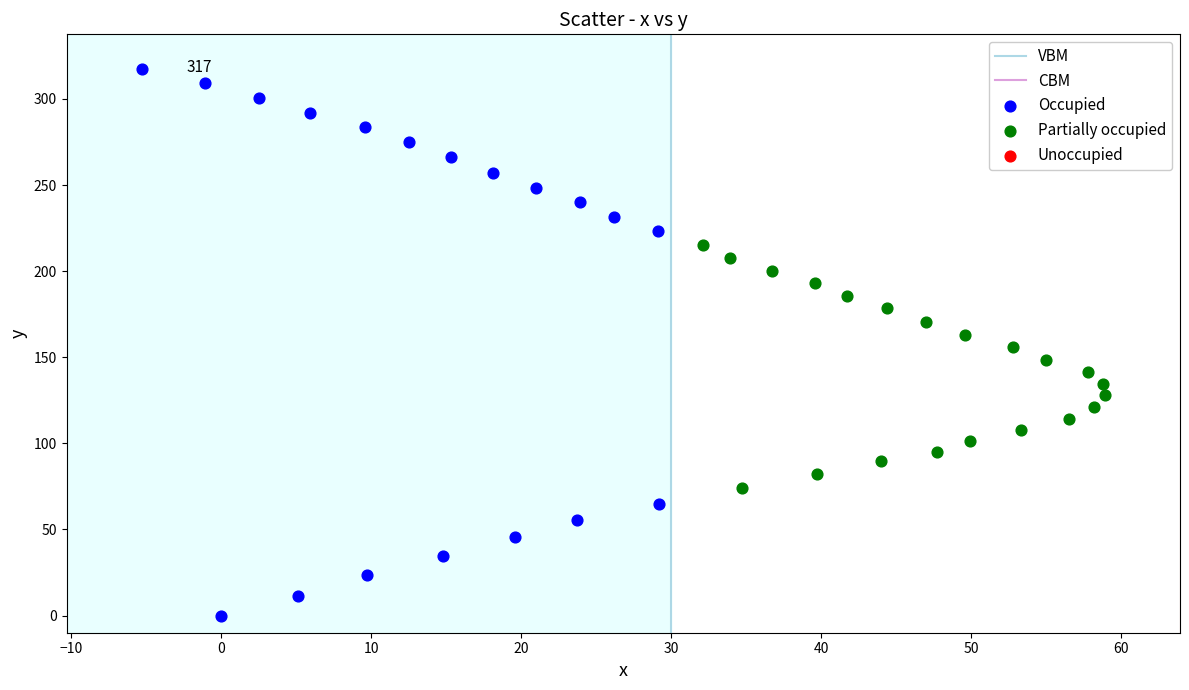

Which series reaches the minimum Y coordinate?

Occupied